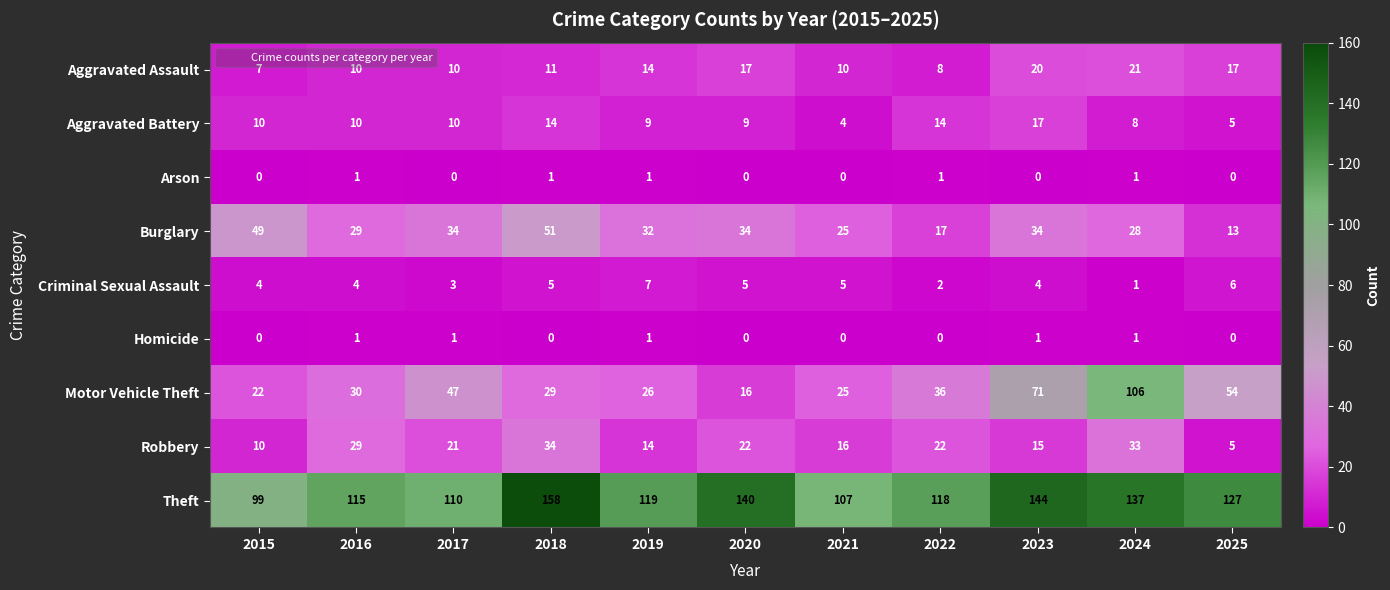

At which label does Criminal Sexual Assault reach its minimum?

2024